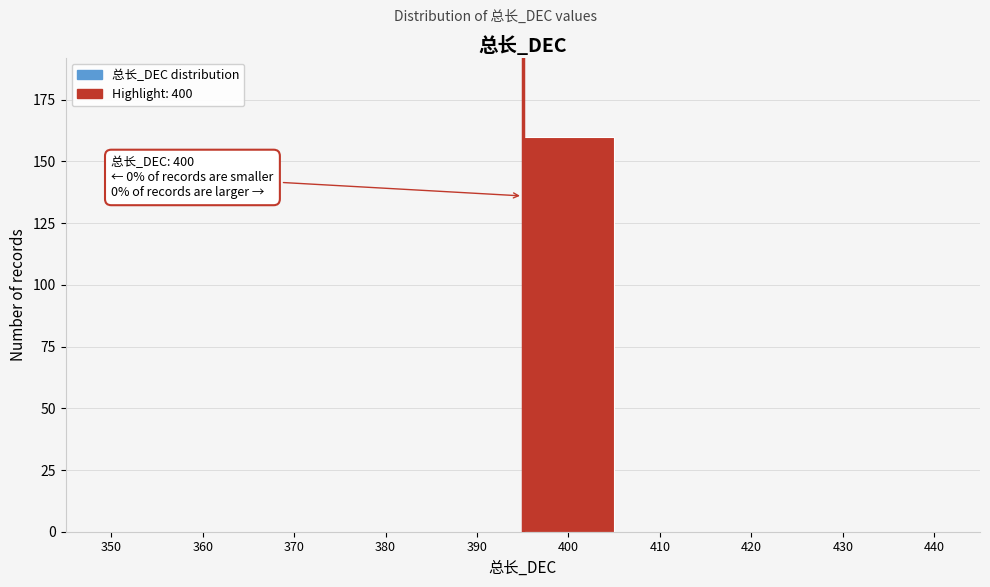

Reading left to right, what are all the values shown in this chart?

350=0	360=0	370=0	380=0	390=0	400=160	410=0	420=0	430=0	440=0